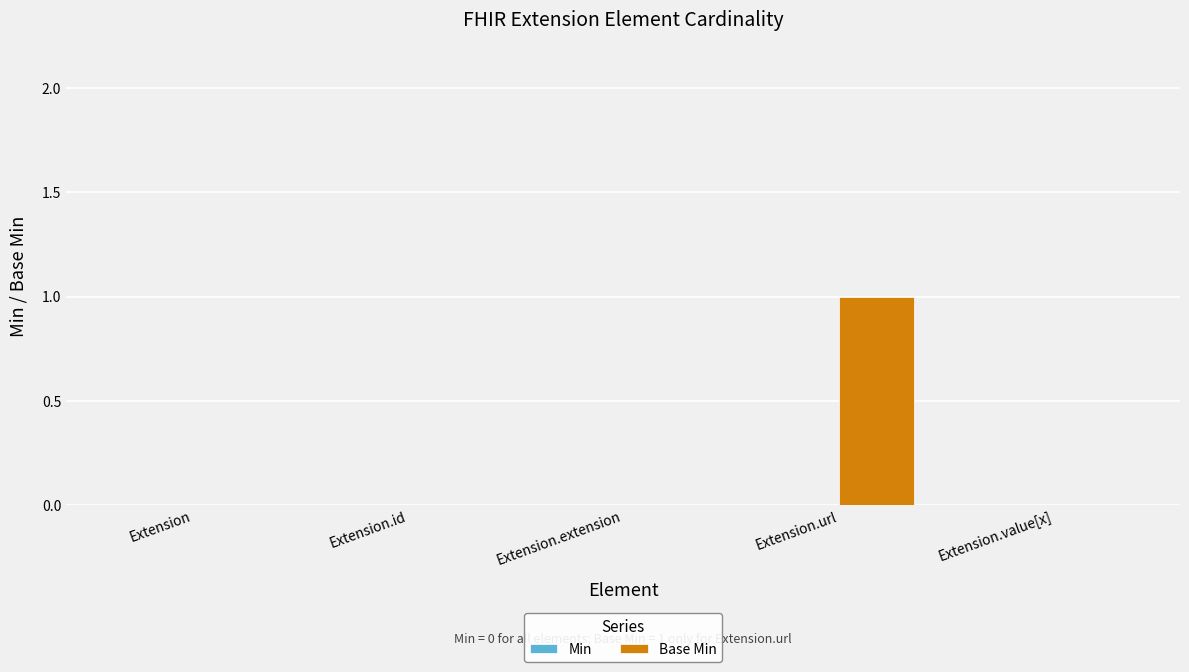

True or false: the data shows 0 at Extension.id.

True